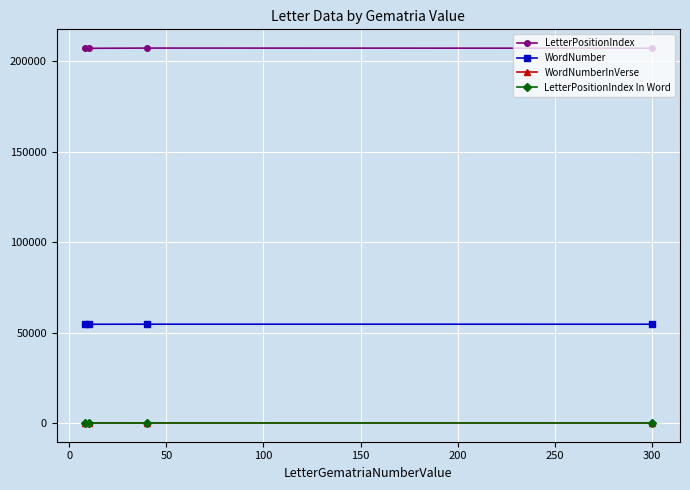

What is the maximum value shown in the chart?

207335